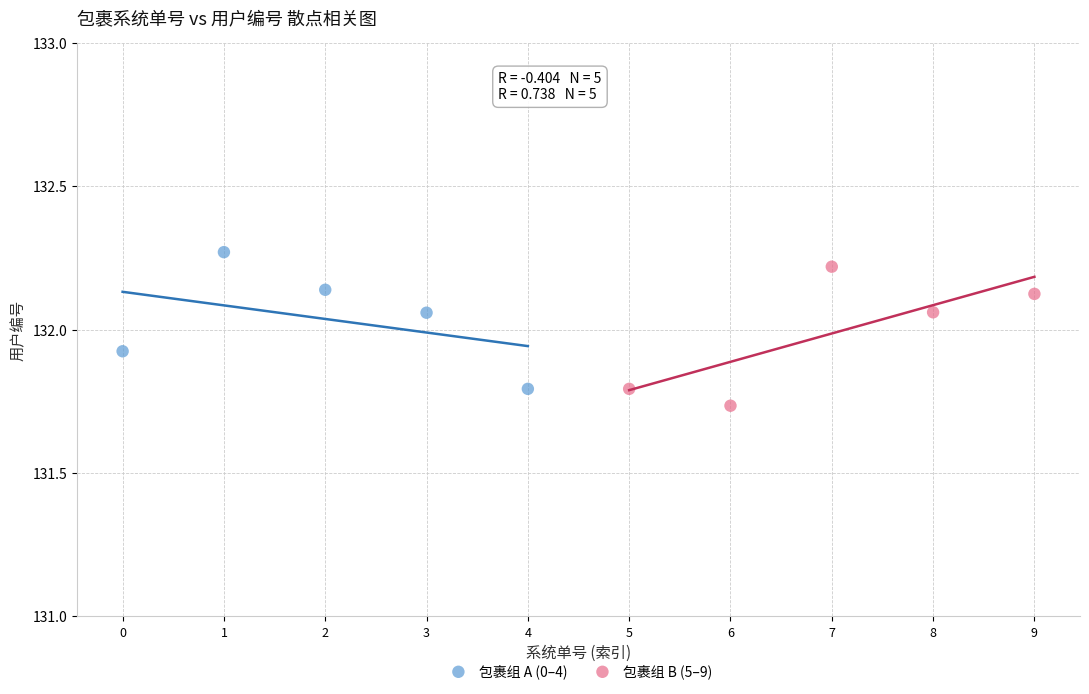

Which series contains the lowest Y value?

包裹组 B (5–9)